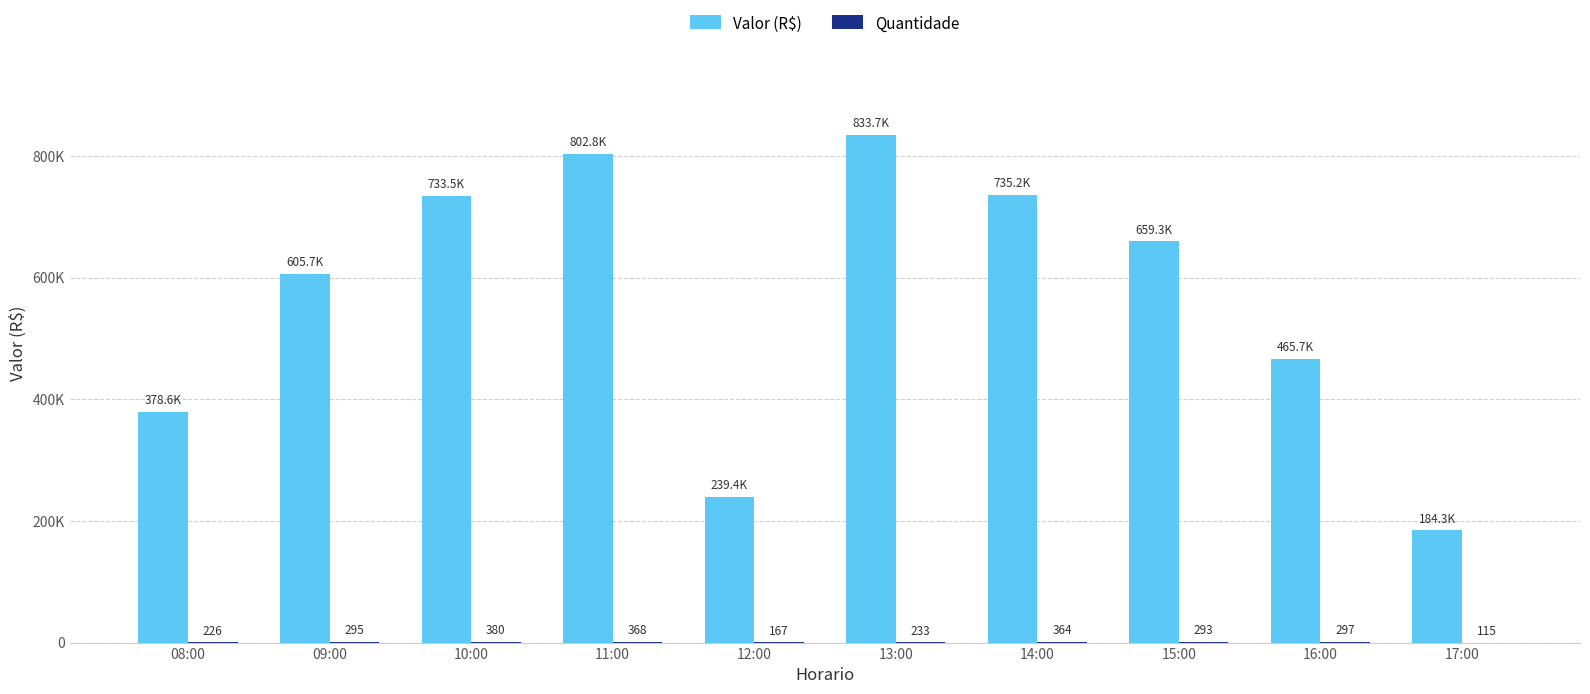

What is the difference between the Quantidade values at 11:00 and 08:00?

142.0